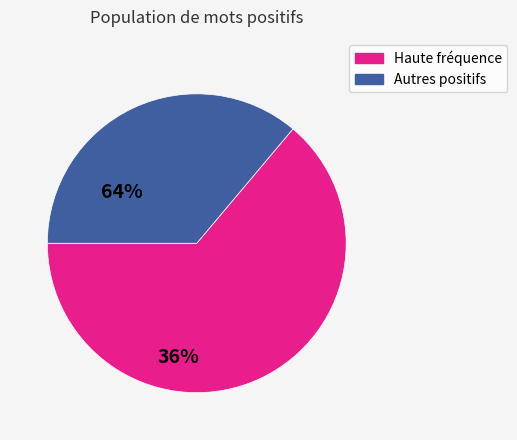

Does any single category account for the majority?

Yes